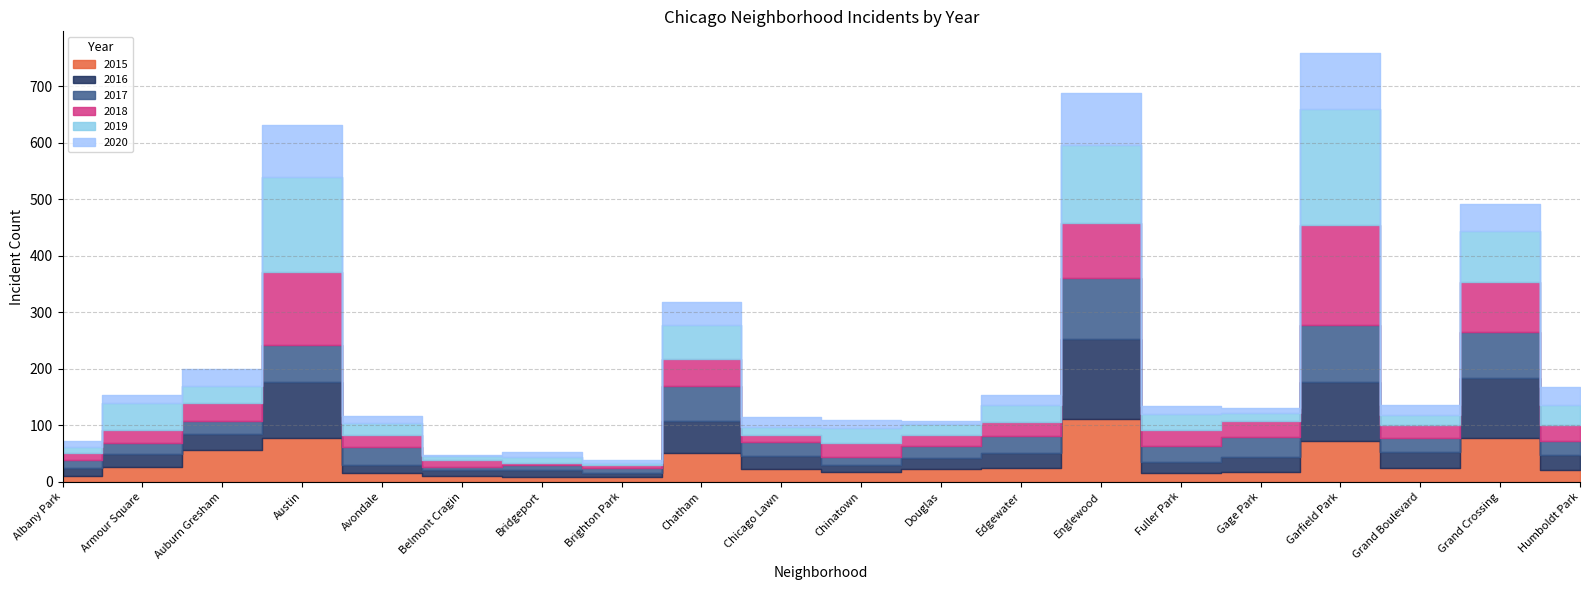

What is the value of the 2018 point at the 15th from the left?

27